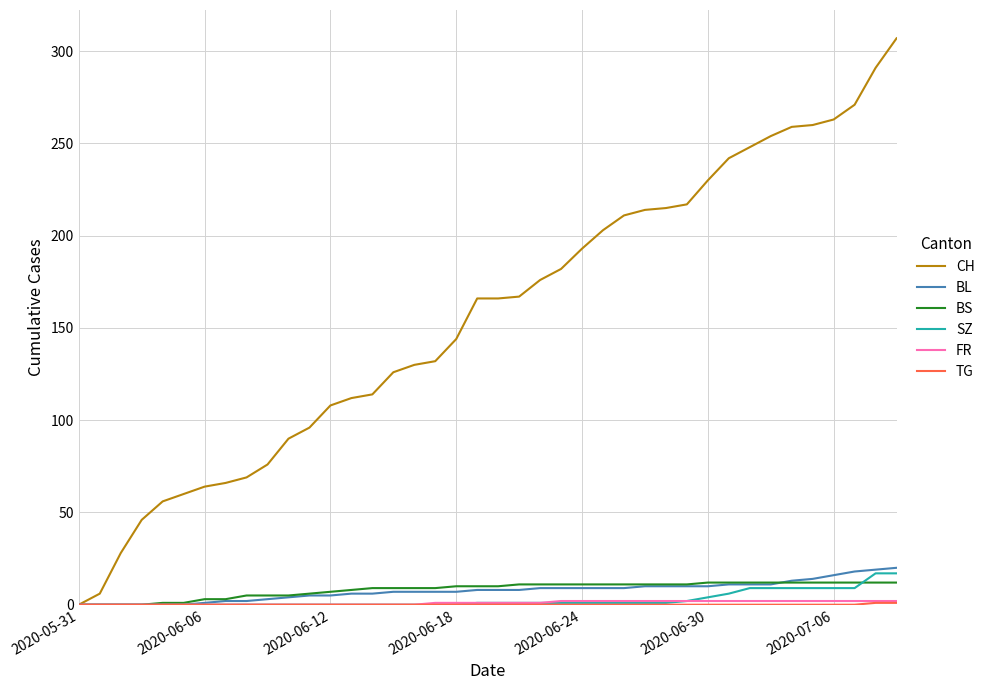

Which series has the widest spread of values?

CH